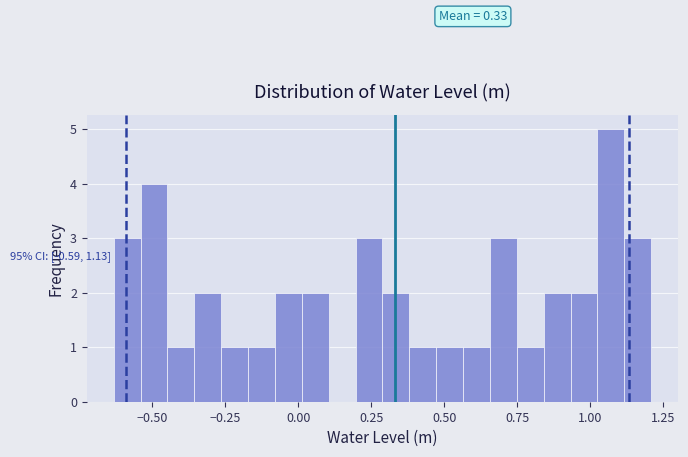

Read against the x-axis, roughly where is the centre of the tallest bar?

1.05